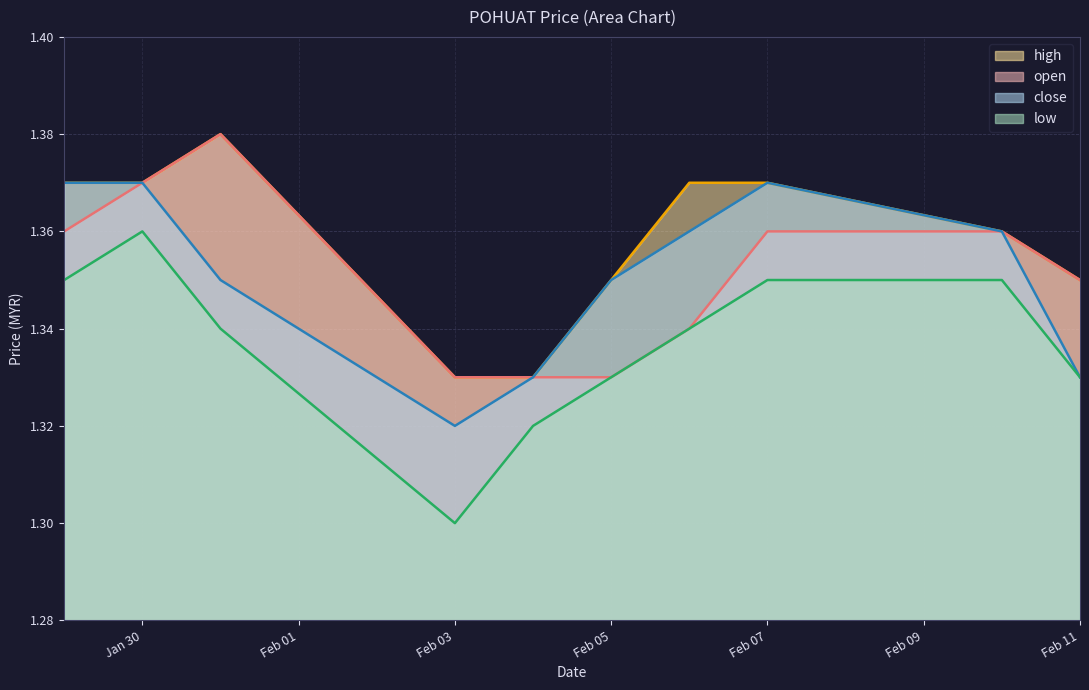

True or false: low and close intersect in this chart.

False